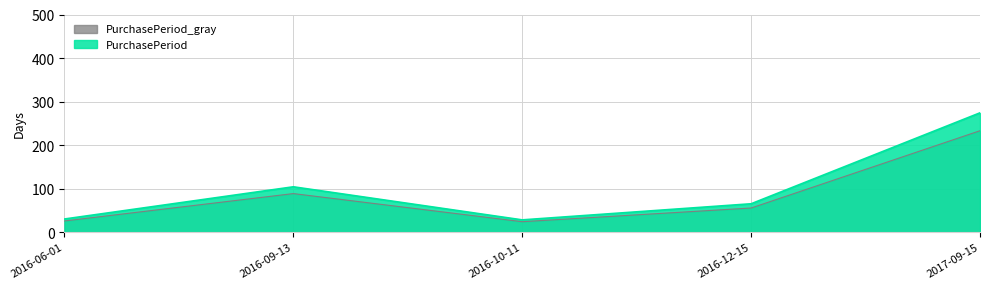

What is the greatest value displayed?

274.0